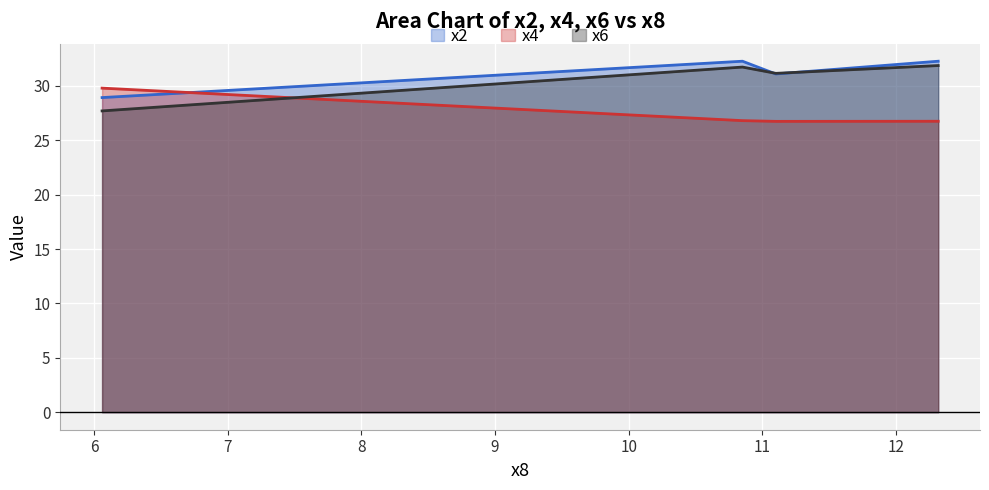

How many lines are shown in the chart?

3